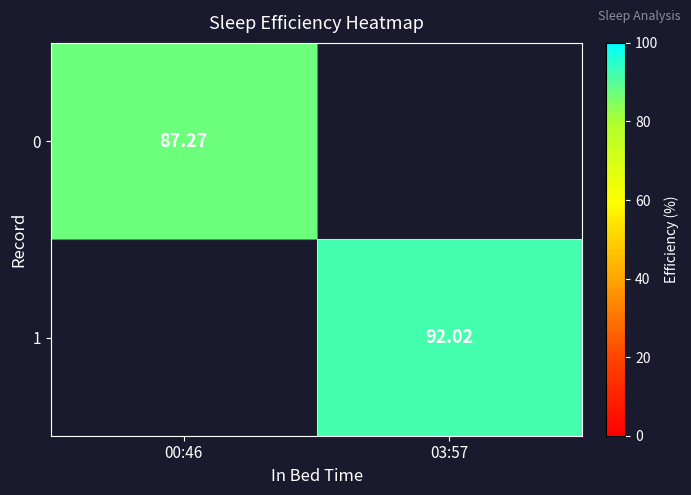

The value of 0 at 00:46 is 120.9. True or false?

False